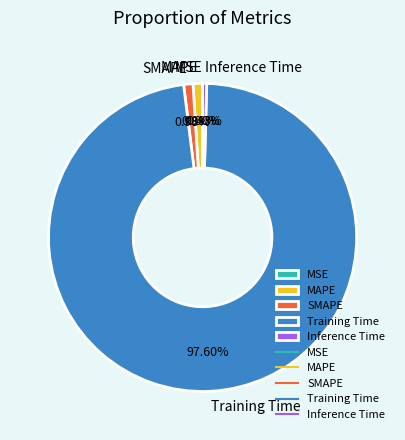

The MAPE slice represents 1% of the pie. True or false?

True